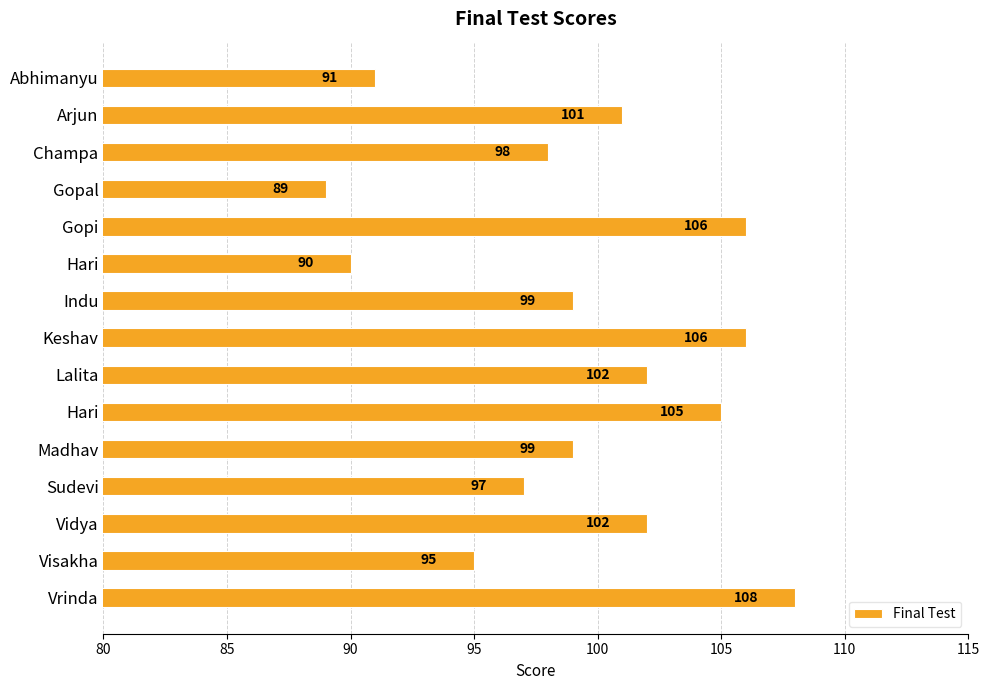

Count the number of categories in the chart.

15